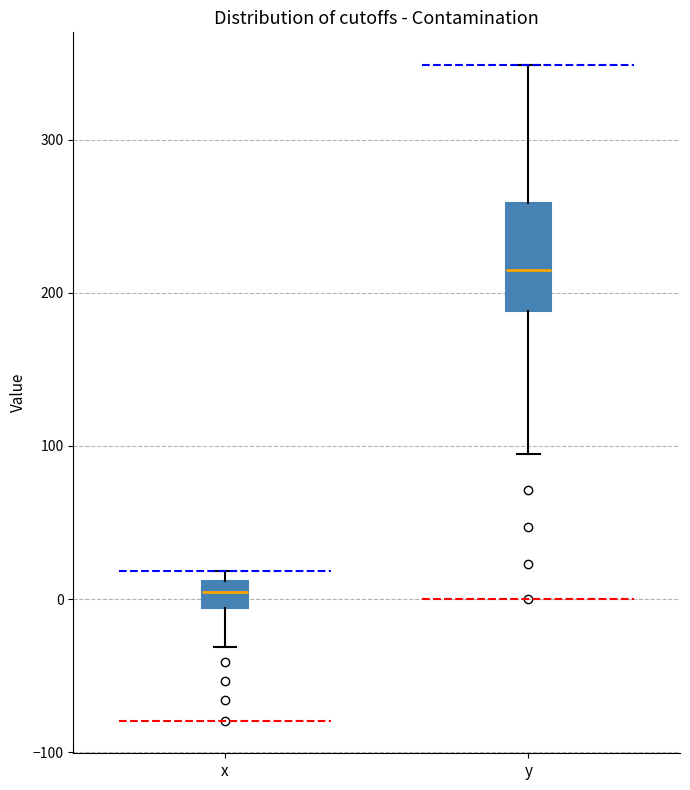

Which box is the tallest, from its lower edge to its upper edge?

y